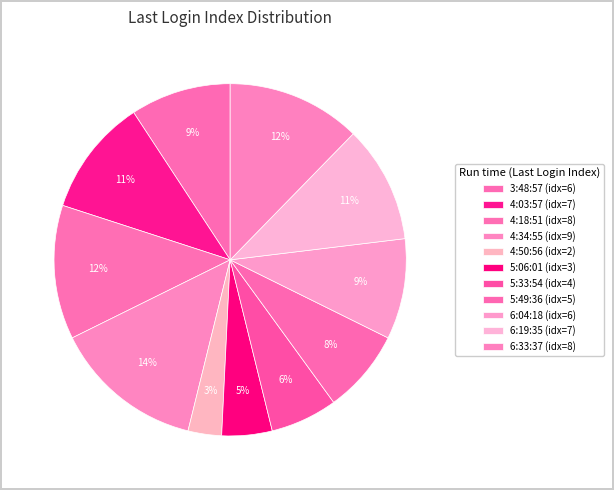

Count the number of slices in the pie.

11